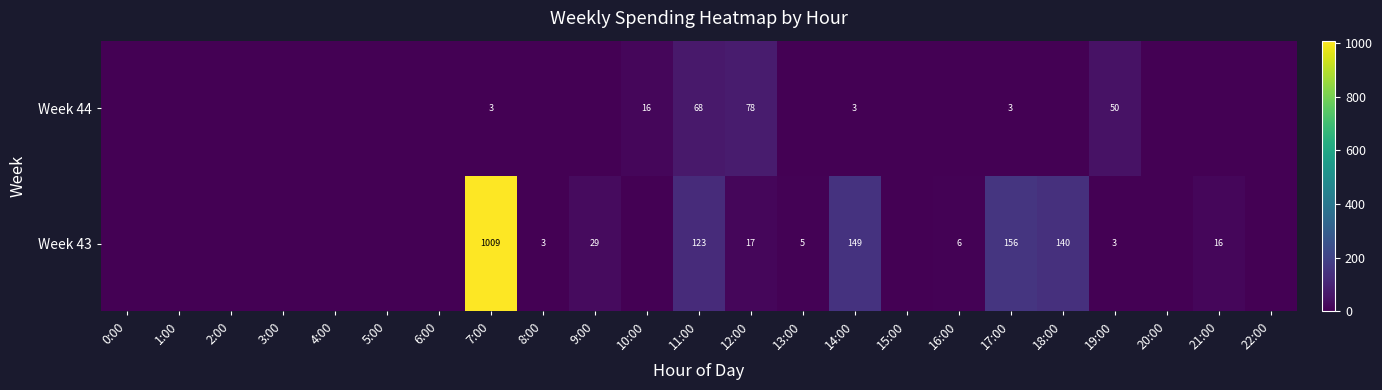

True or false: Week 43 has a value of 29 at 9:00.

True